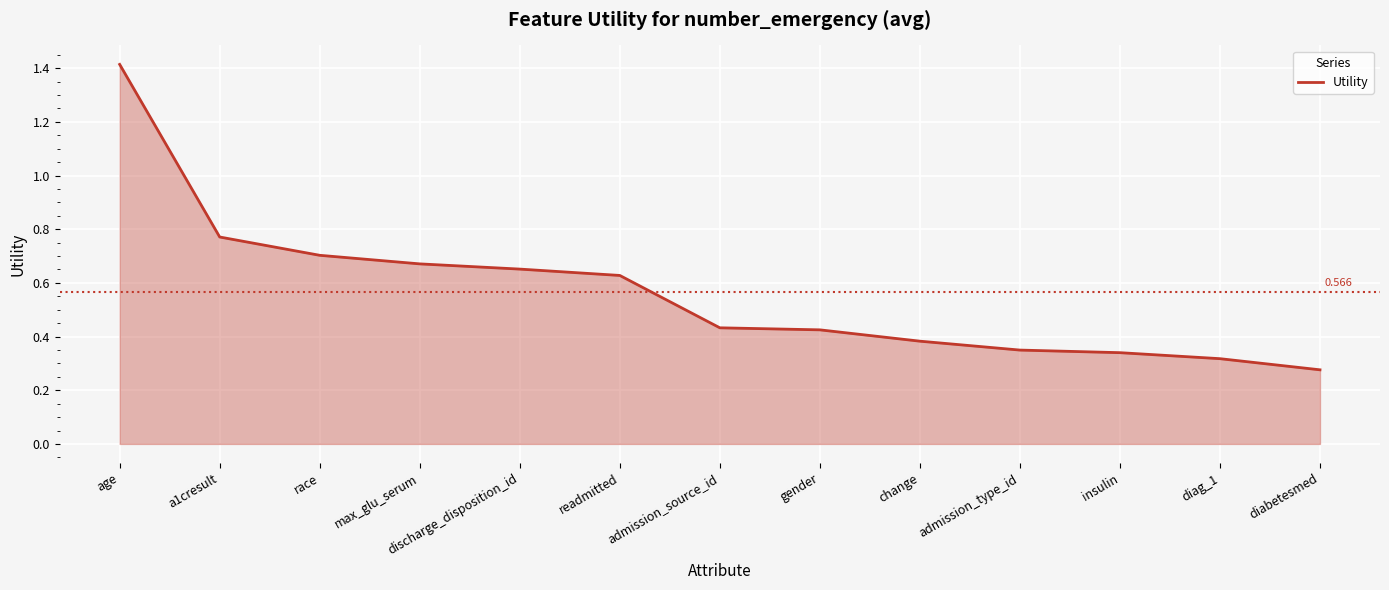

True or false: the data has more than 1 interior local peaks.

False